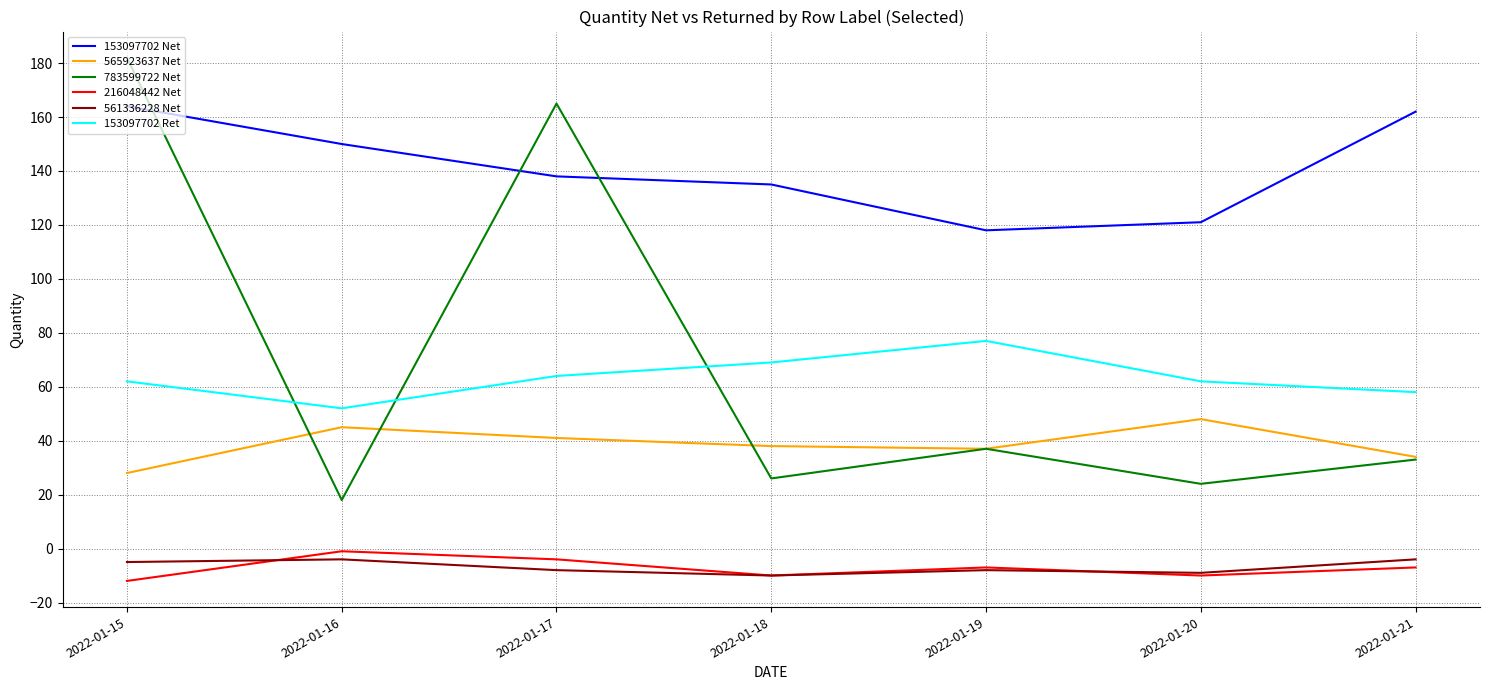

How many lines are shown in the chart?

6